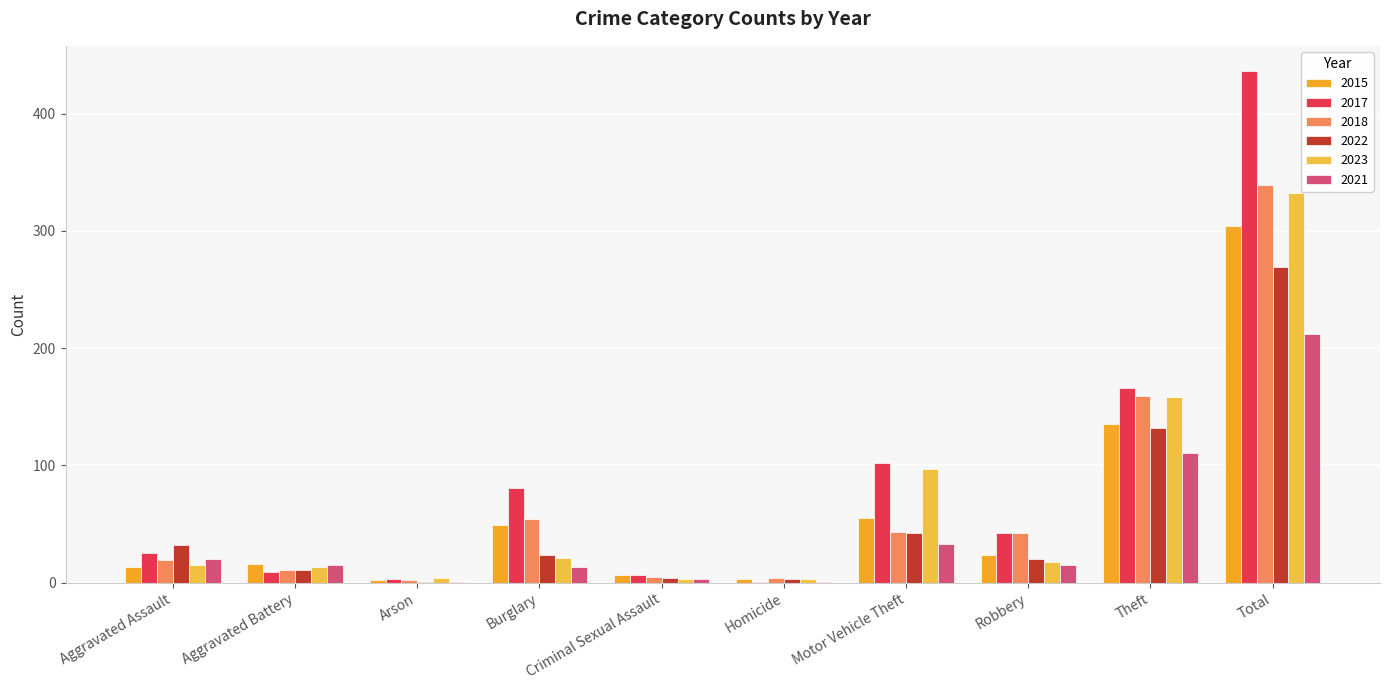

Which series has the largest total across all categories?

2017